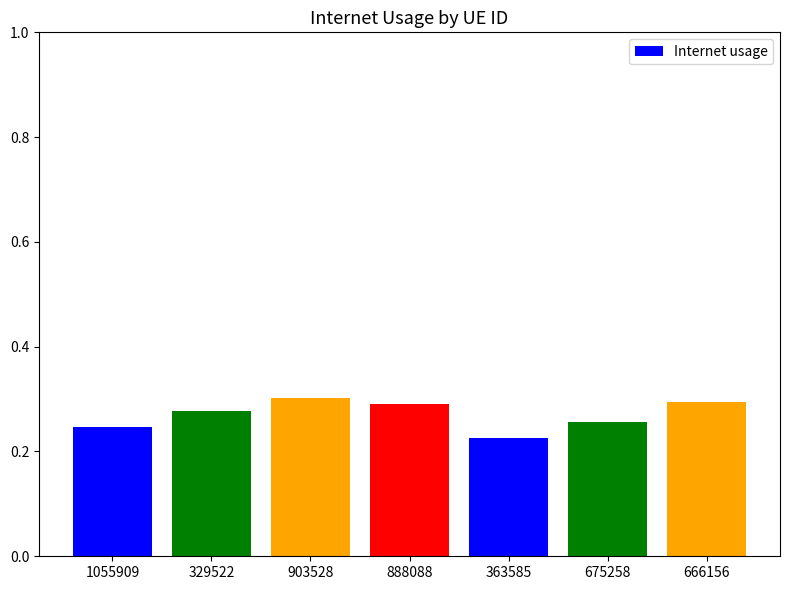

What position from the right is 363585?

3